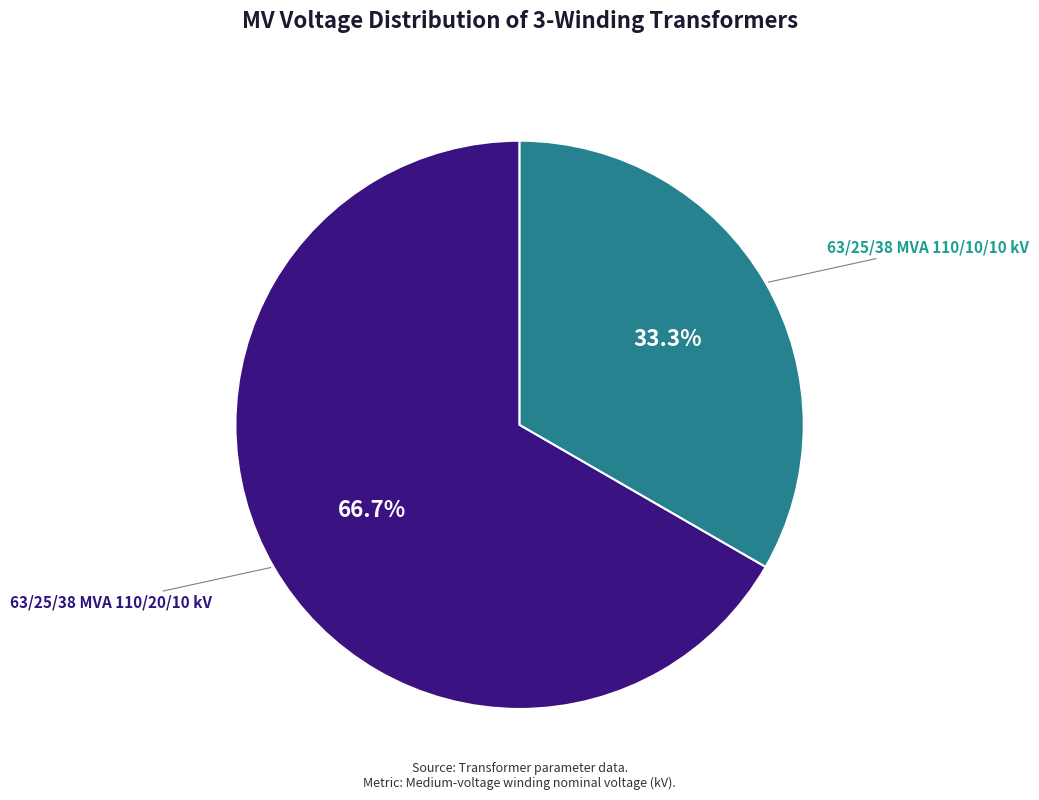

How many slices are in this pie chart?

2